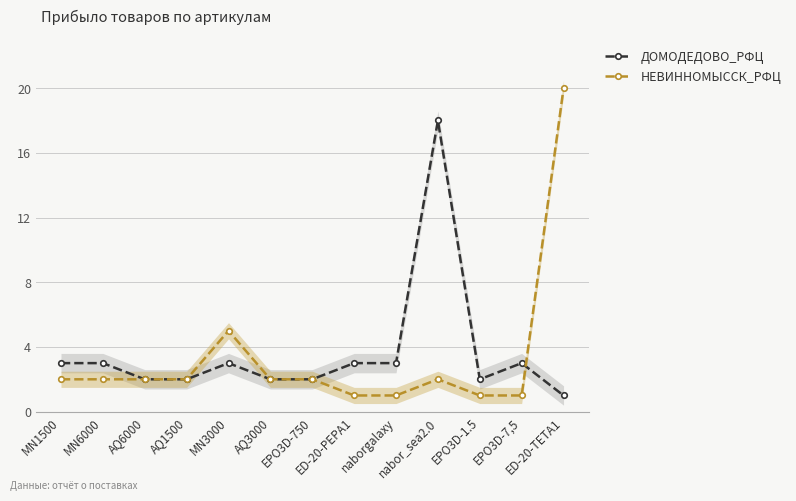

List the labels in order of НЕВИННОМЫССК_РФЦ value, largest first.

ED-20-TETA1, MN3000, MN1500, MN6000, AQ6000, AQ1500, AQ3000, EPO3D-750, nabor_sea2.0, ED-20-PEPA1, naborgalaxy, EPO3D-1.5, EPO3D-7,5